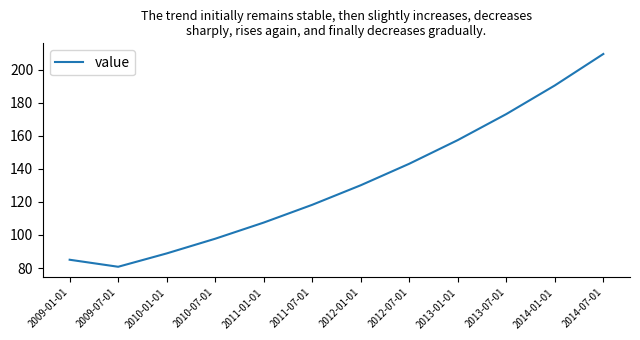

Does the chart have visible grid lines?

No